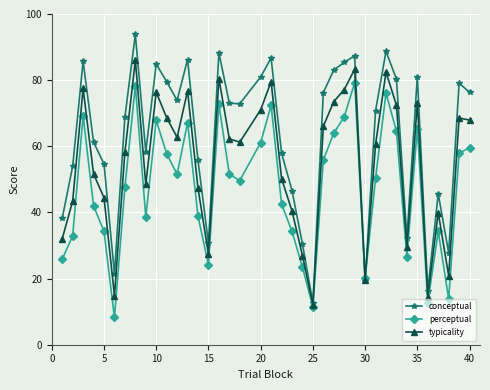

In perceptual, how many points are lower than both neighbors (excluding endpoints)?

10